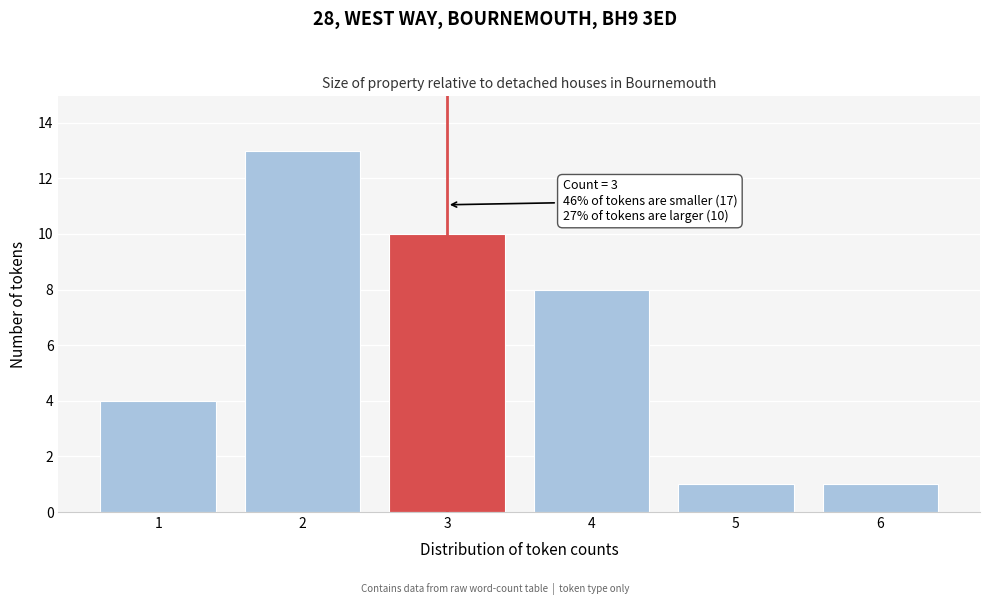

Reading right to left, extract all data points from this chart.

1	1	8	10	13	4